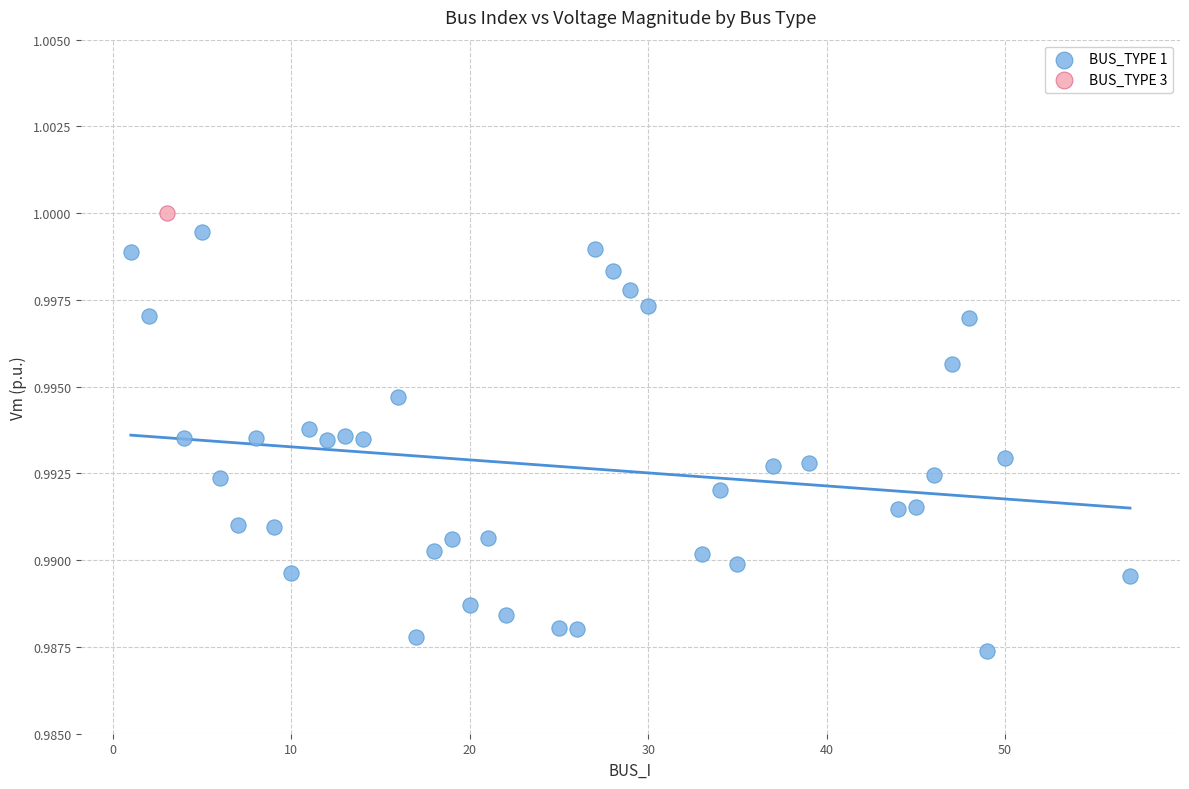

What are all the series names shown in the legend?

BUS_TYPE 1, BUS_TYPE 3